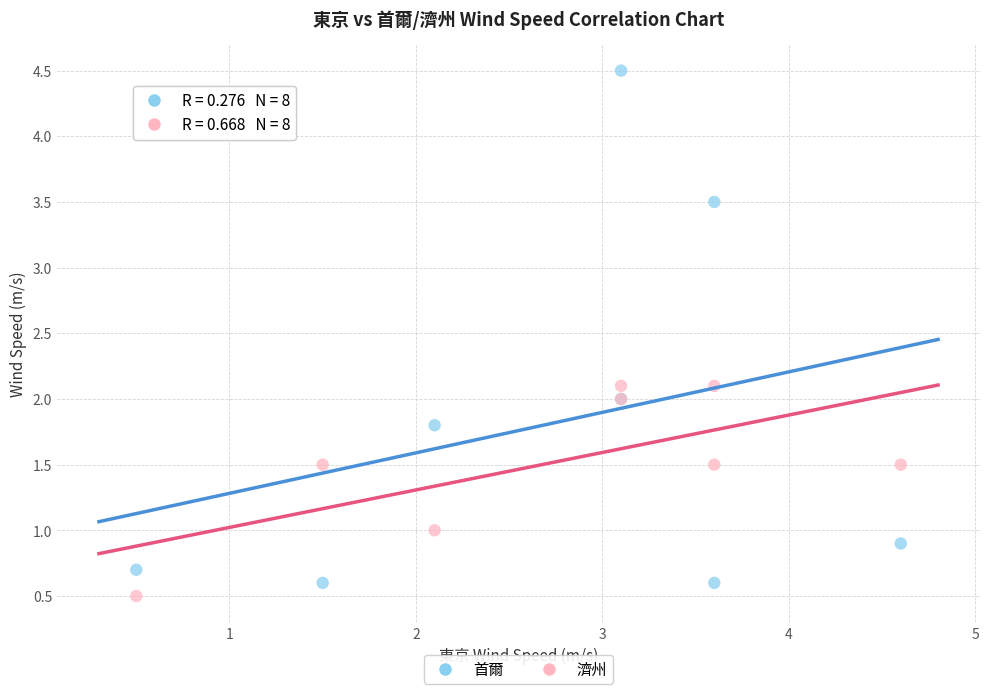

Which series has the largest Y range (max minus min)?

首爾